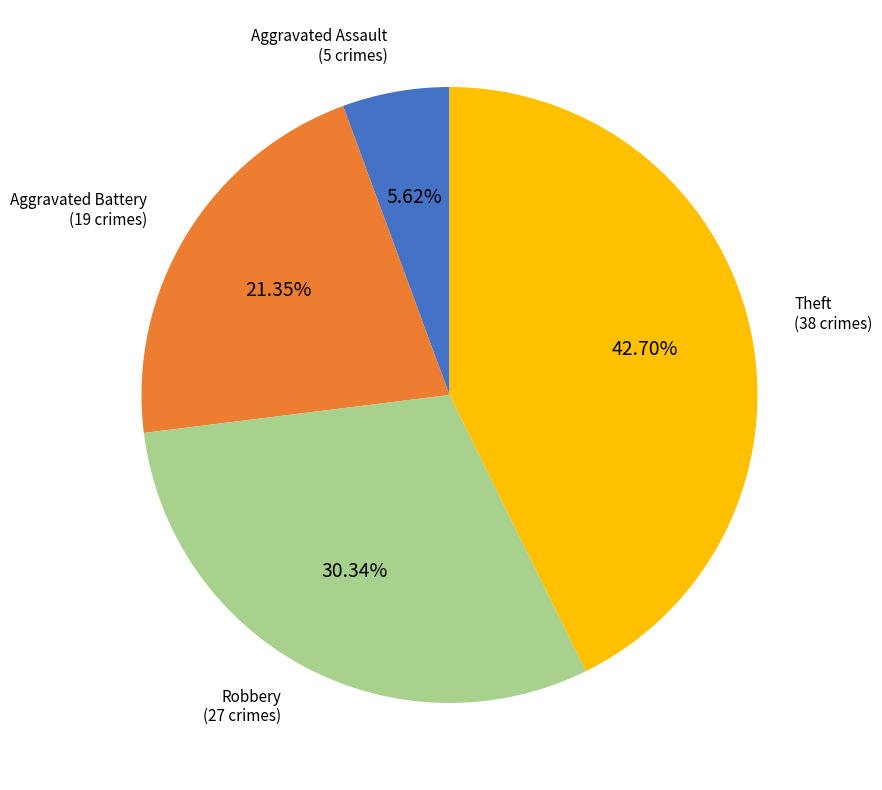

Rank the categories by value from lowest to highest.

Aggravated Assault, Aggravated Battery, Robbery, Theft